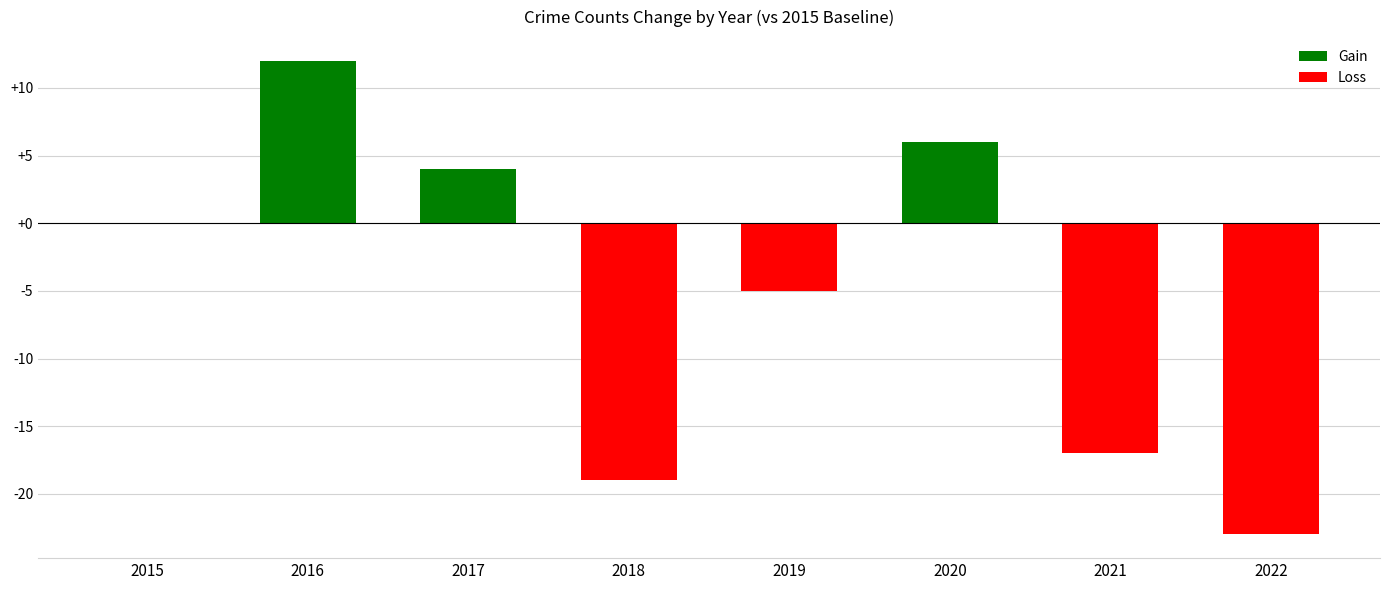

Which has a higher value, 2019 or 2017?

2017